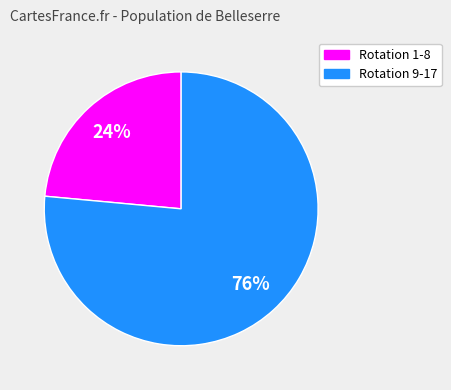

To the nearest percent, what is the average slice percentage?

50%